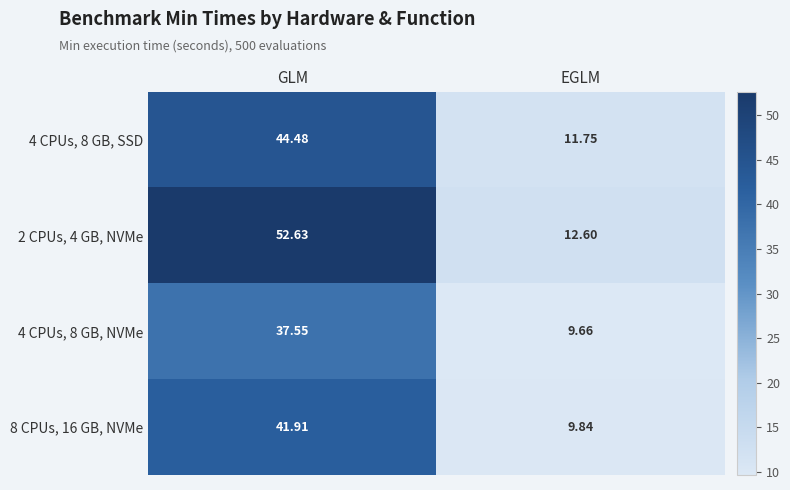

At which category is the sum across all series the highest?

GLM